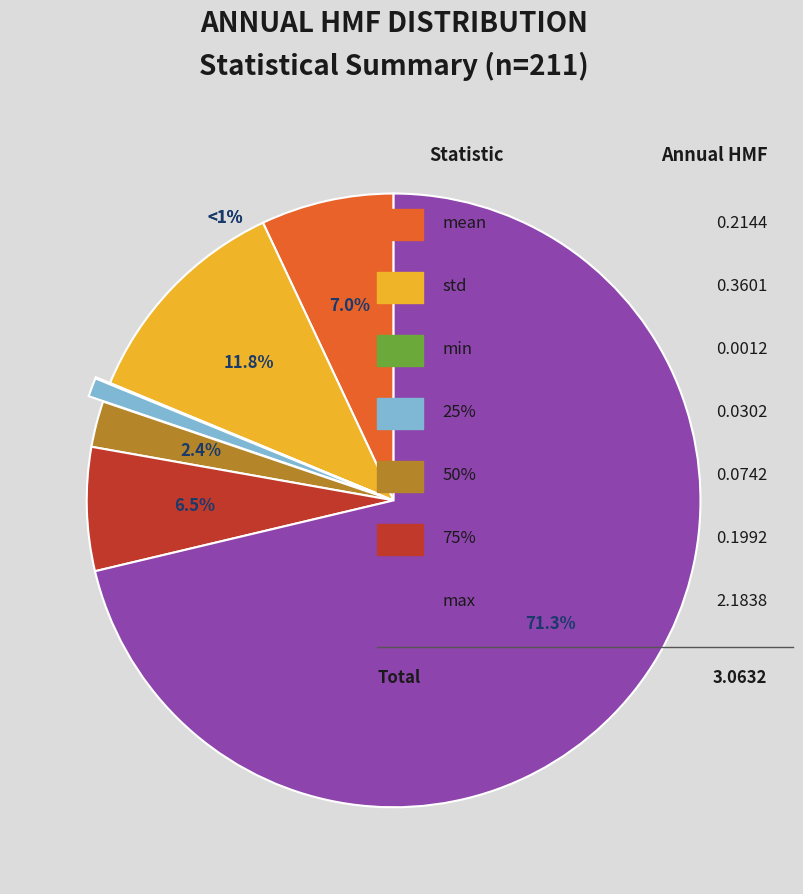

What percentage is the 75% slice, to the nearest percent?

7%